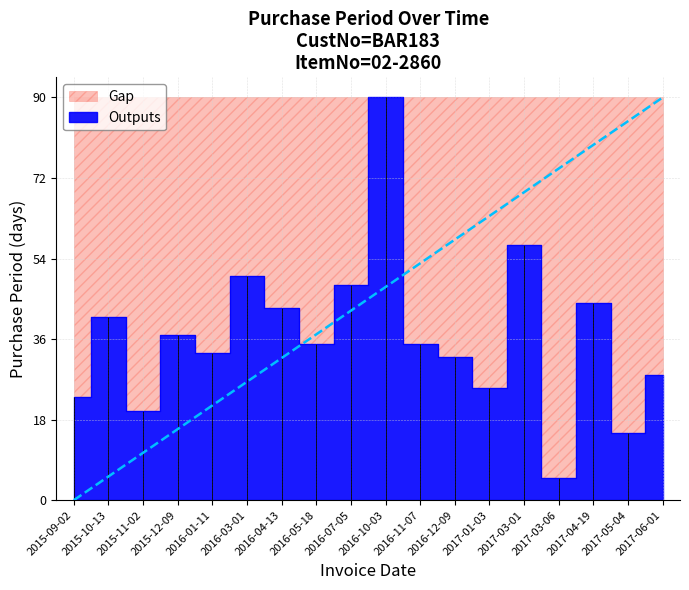

Rank the categories by value from highest to lowest.

2016-10-03, 2017-03-01, 2016-03-01, 2016-07-05, 2017-04-19, 2016-04-13, 2015-10-13, 2015-12-09, 2016-05-18, 2016-11-07, 2016-01-11, 2016-12-09, 2017-06-01, 2017-01-03, 2015-09-02, 2015-11-02, 2017-05-04, 2017-03-06